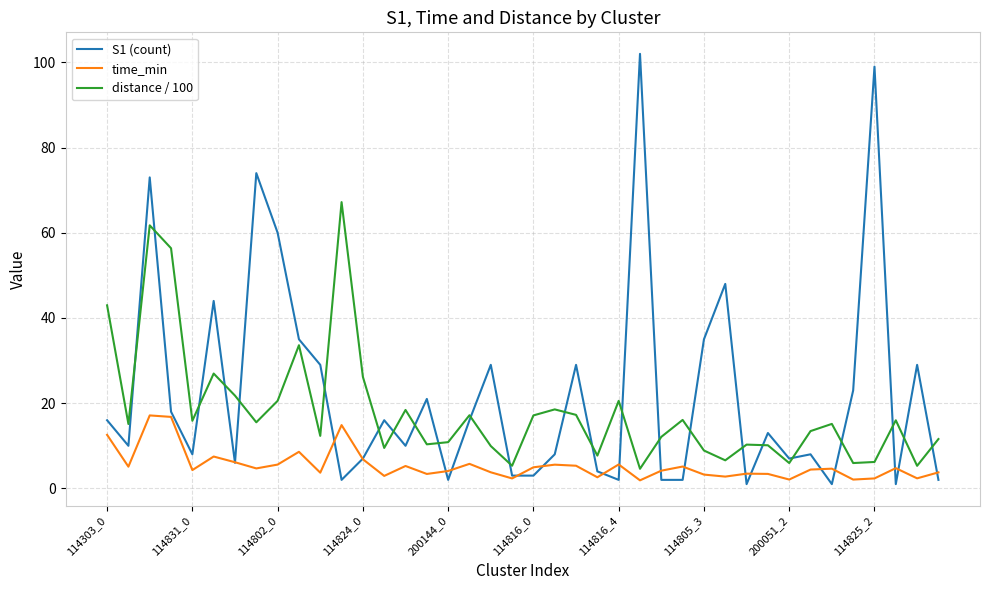

What is the maximum value shown in the chart?

102.0